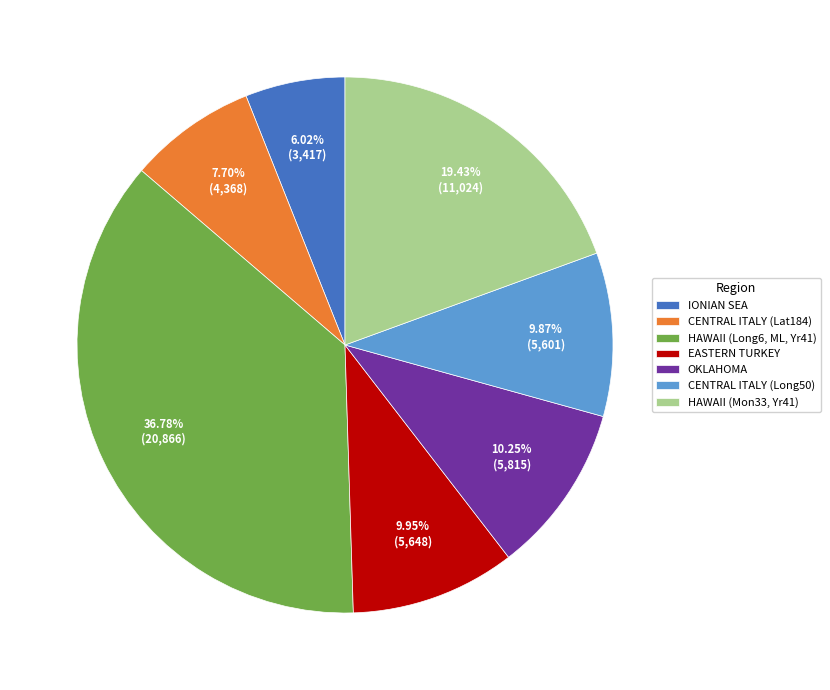

To the nearest percent, what portion does EASTERN TURKEY represent?

10%